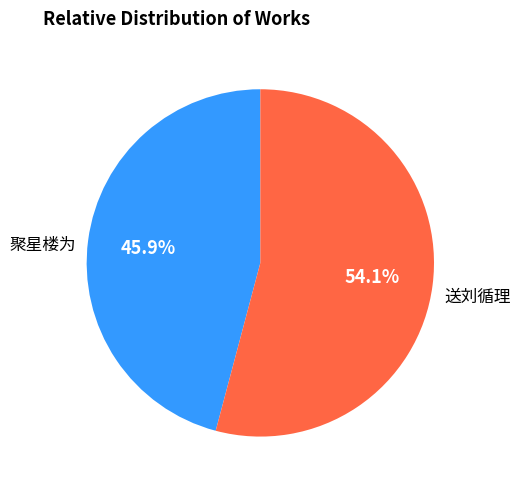

Is there any slice that represents more than half of the pie?

Yes